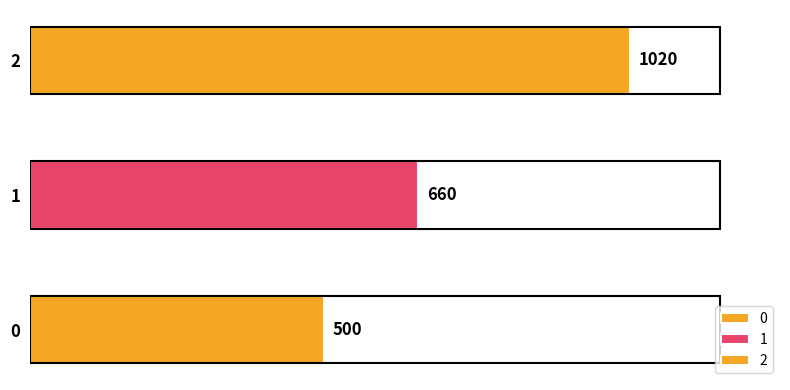

Reading left to right, list all the values displayed in this chart.

500	660	1020